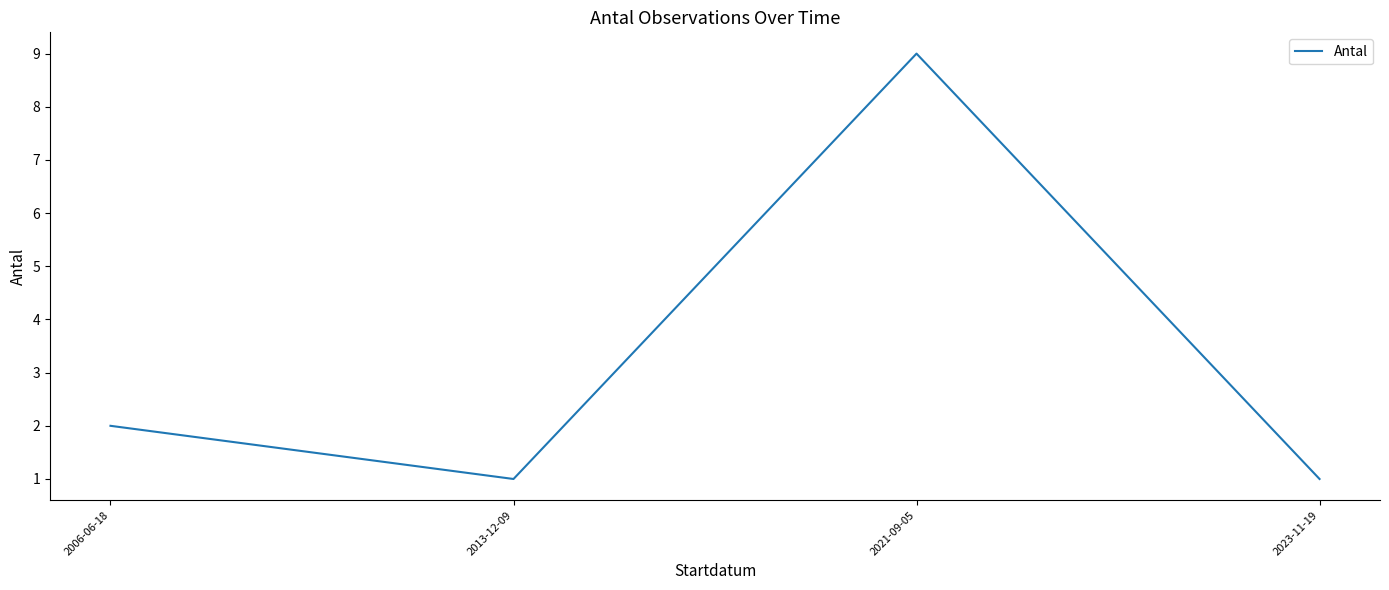

Reading left to right, what are all the values shown in this chart?

2	1	9	1